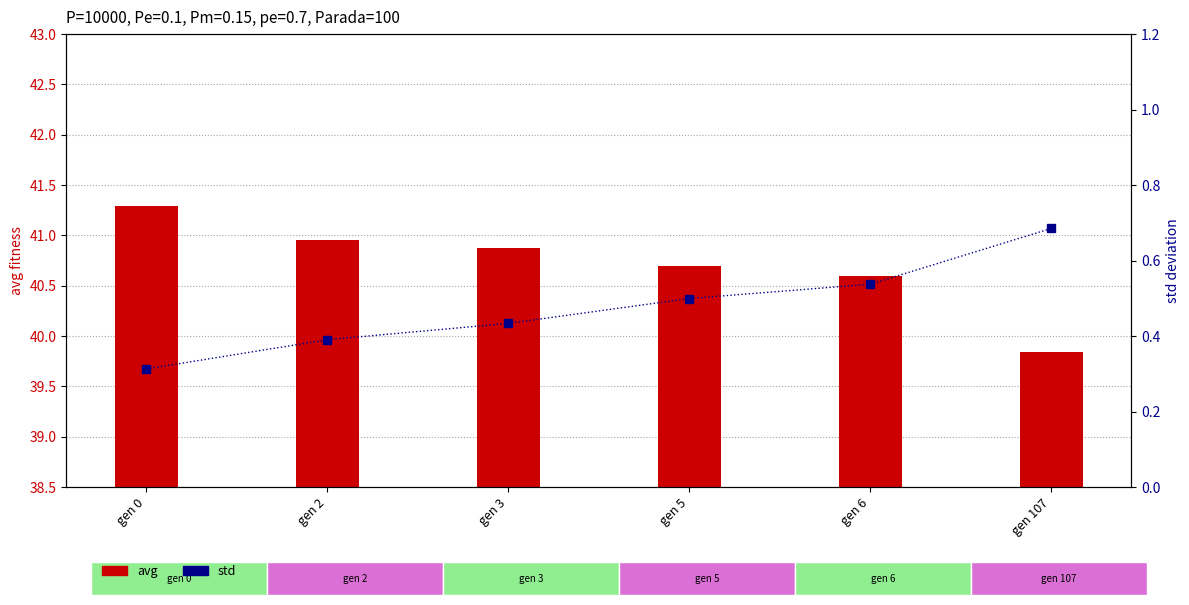

Are the bars grouped side by side (vs. stacked)?

Yes